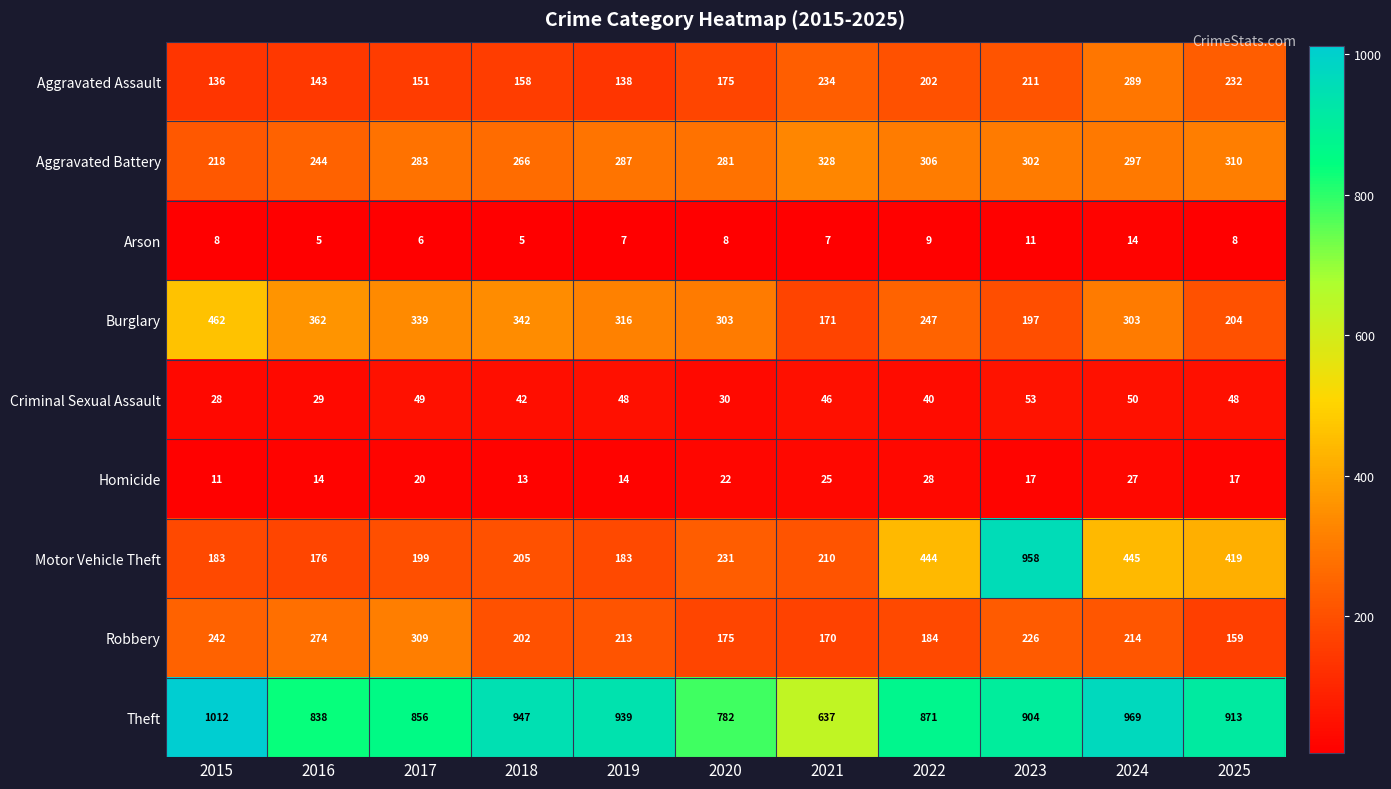

Which series has the widest spread of values?

Motor Vehicle Theft